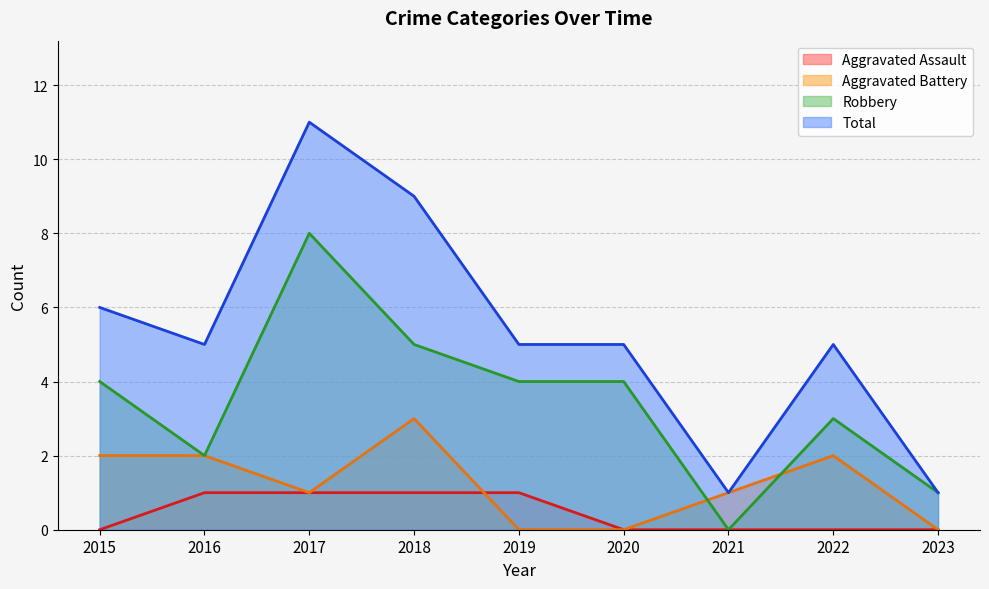

What is the sum of all Aggravated Battery values?

11